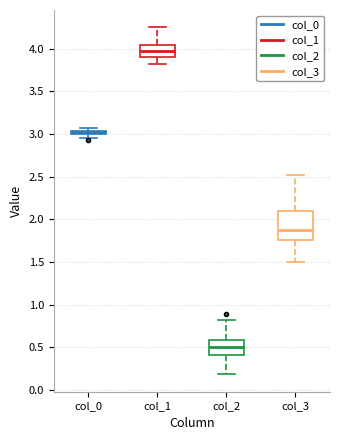

Which box's median line is the highest?

col_1